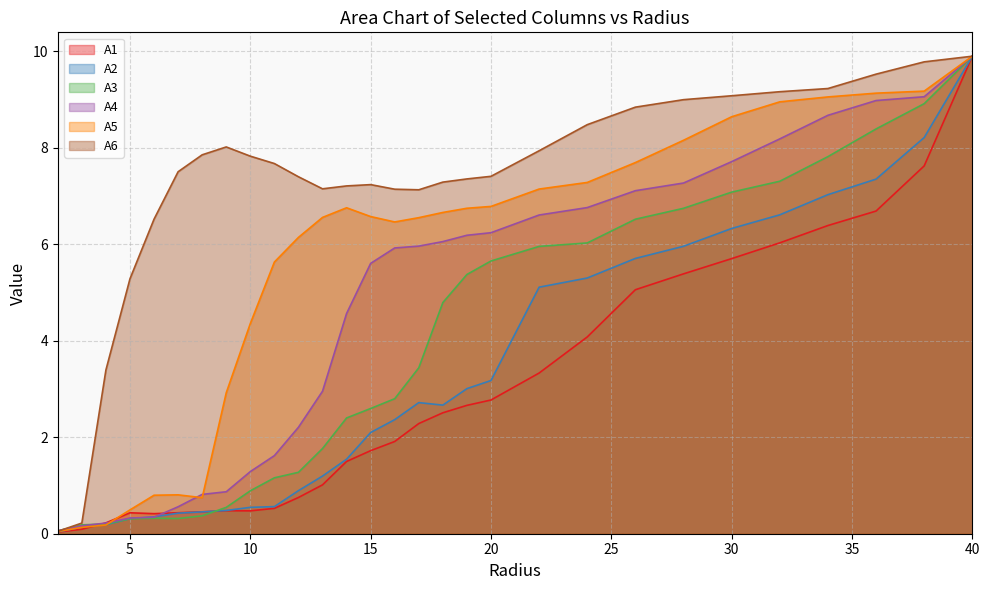

The A2 series shows 5.3 at 24.0. True or false?

True